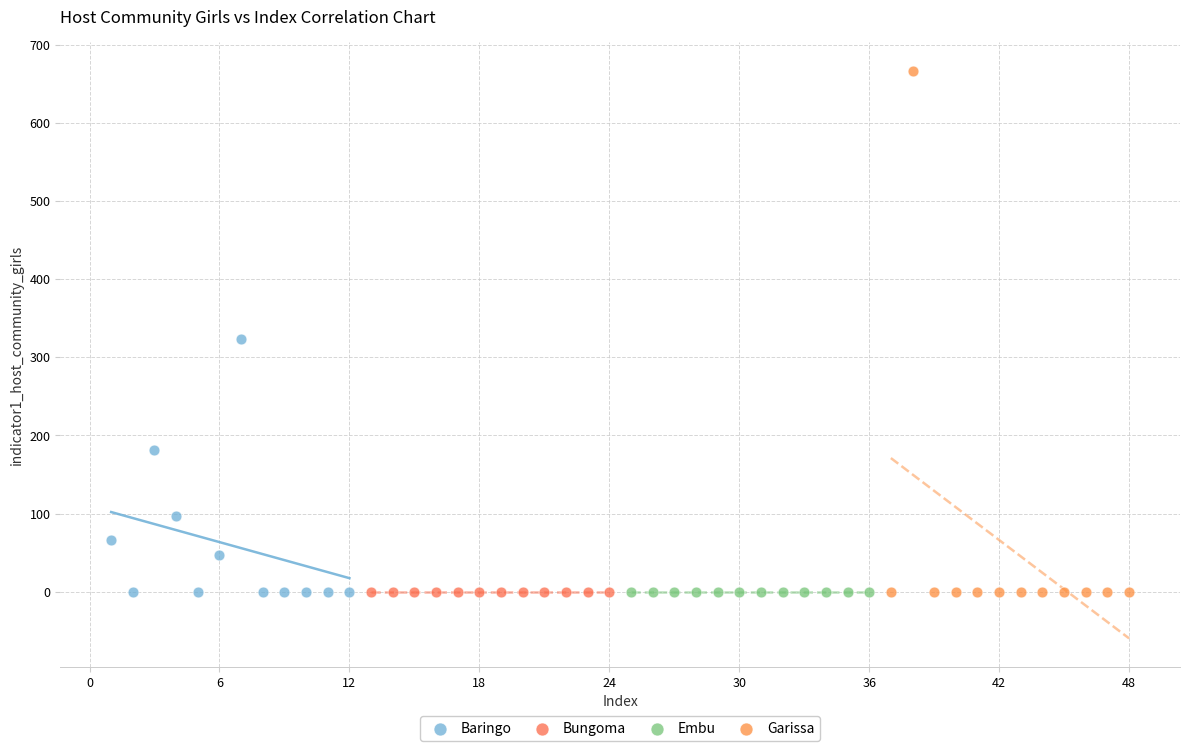

Which series contains the highest Y value?

Garissa